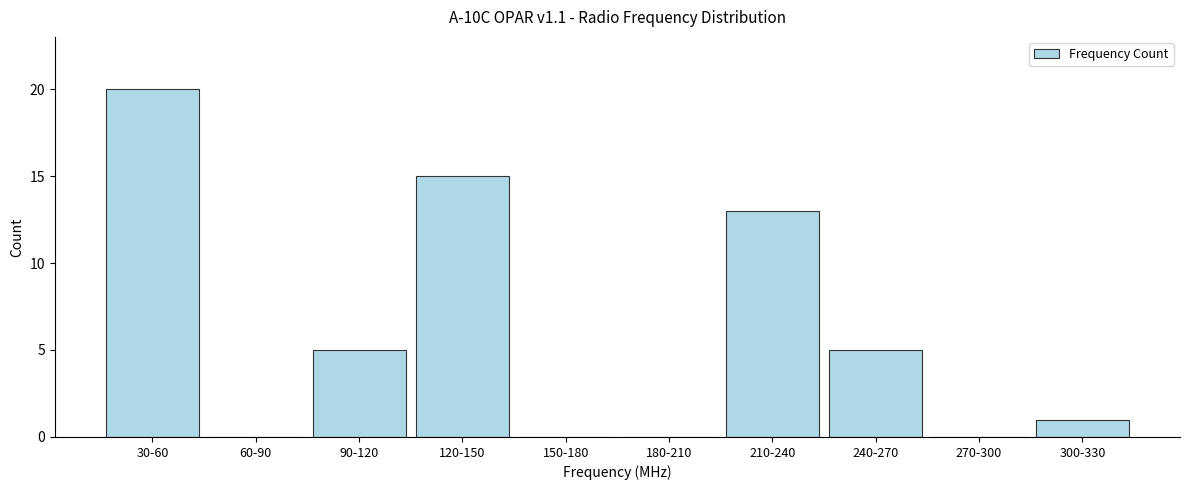

Reading right to left, extract all data points from this chart.

300-330=1	270-300=0	240-270=5	210-240=13	180-210=0	150-180=0	120-150=15	90-120=5	60-90=0	30-60=20